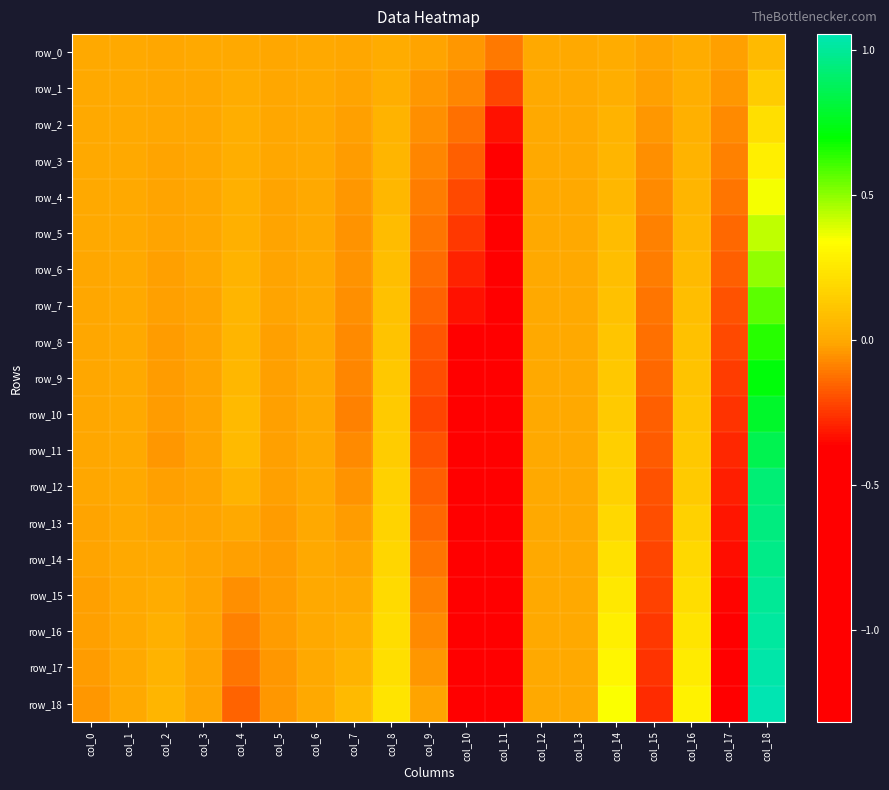

Is it true that row_9 equals 0.2 at col_16?

False